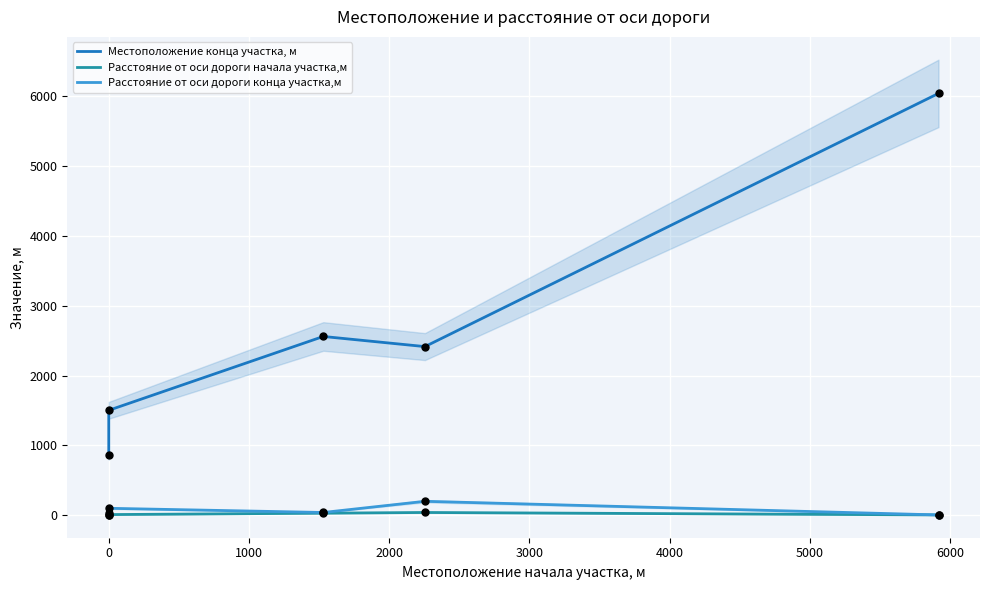

What are all the series names shown in the legend?

Местоположение конца участка, м, Расстояние от оси дороги начала участка,м, Расстояние от оси дороги конца участка,м